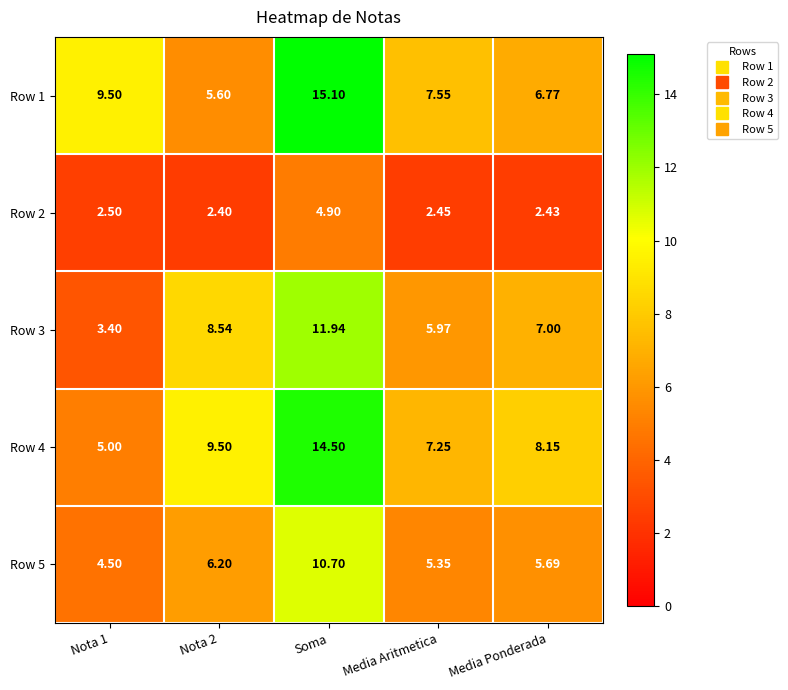

At which label does Row 3 reach its peak?

Soma